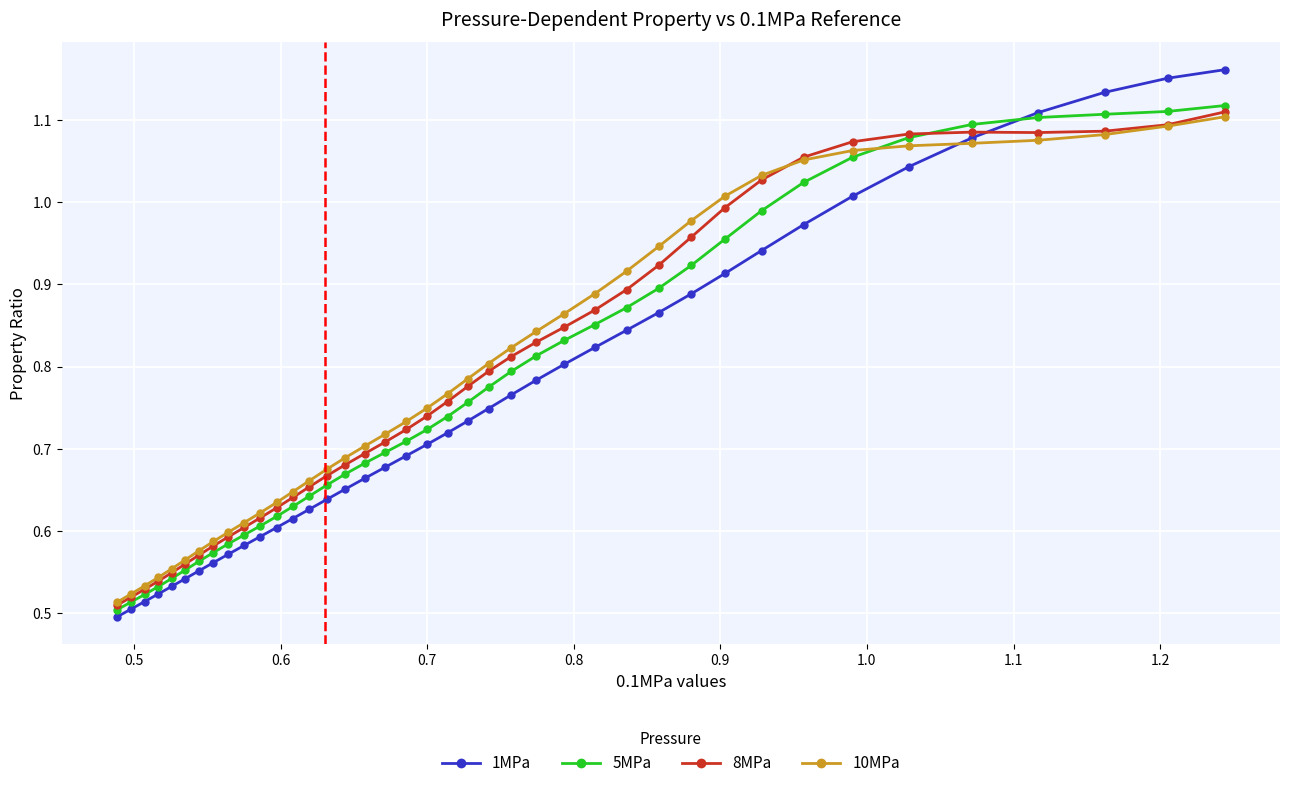

Which series has the largest range (max minus min)?

1MPa